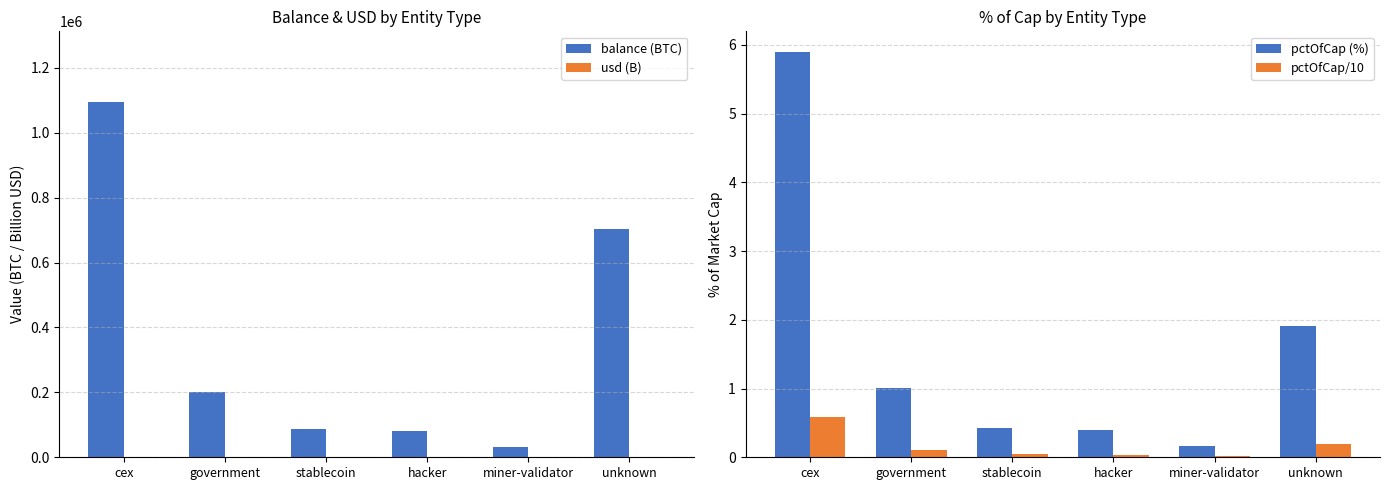

Which category has the lowest value in the balance (BTC) series?

miner-validator